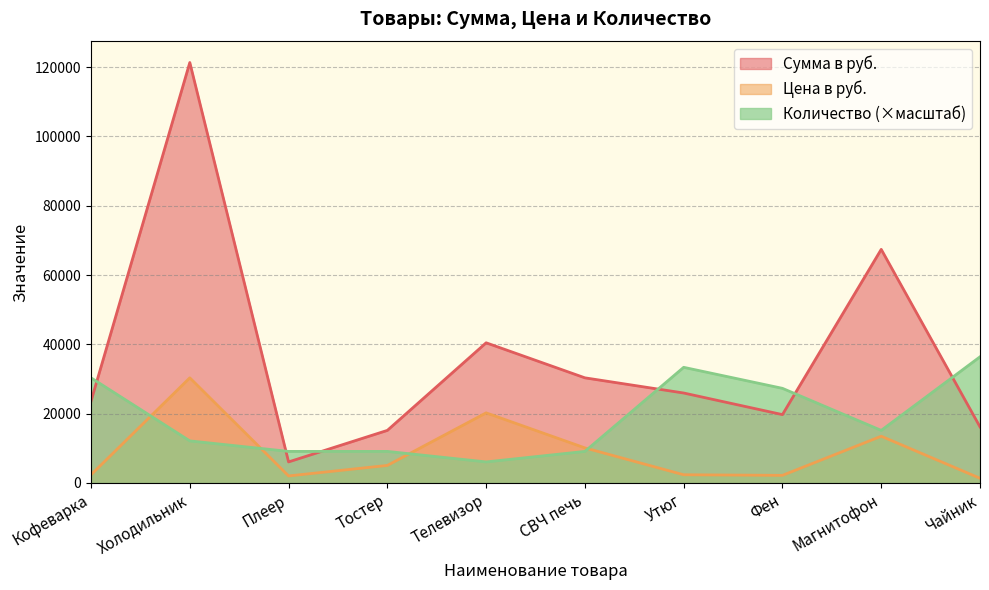

What is the greatest value displayed?

121320.0